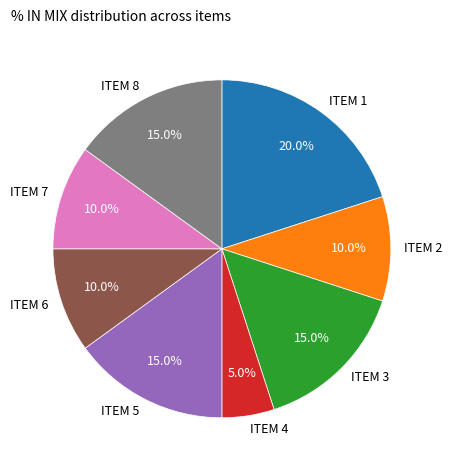

To the nearest percent, what is the combined percentage of ITEM 3 and ITEM 7?

25%